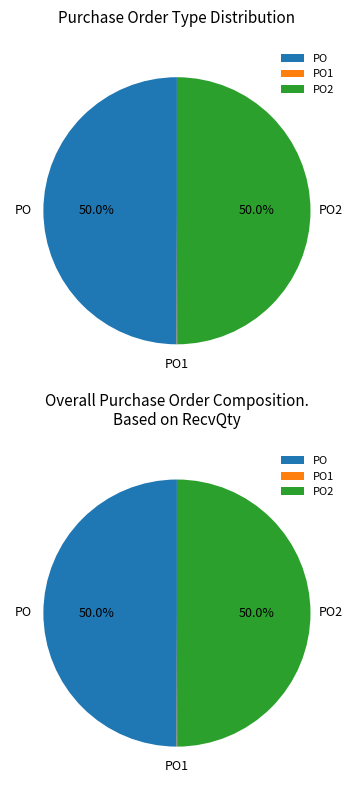

What percentage do PO2 and PO together represent?

100.0%